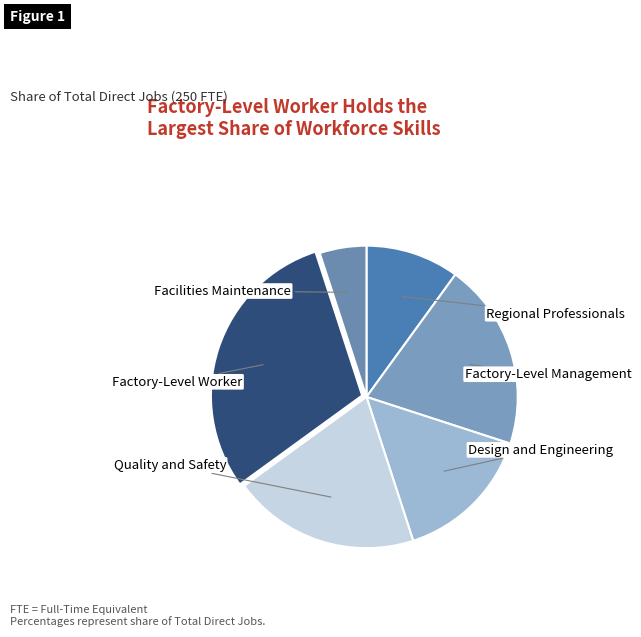

Is there a majority slice in this chart?

No